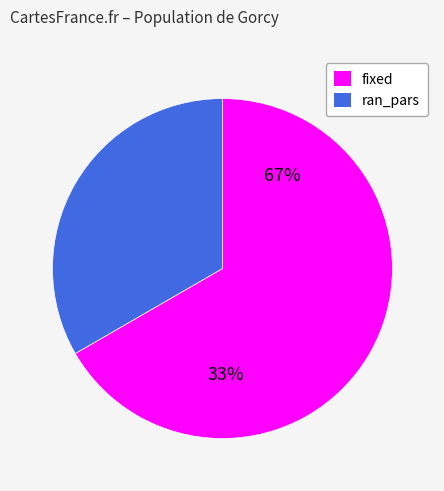

Between ran_pars and fixed, which is larger?

fixed